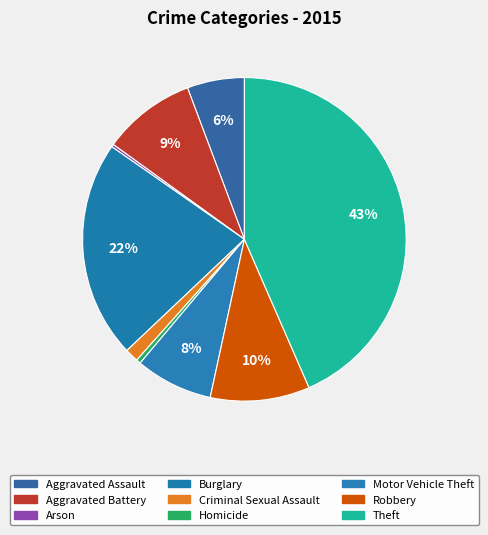

How many segments does this pie chart have?

9